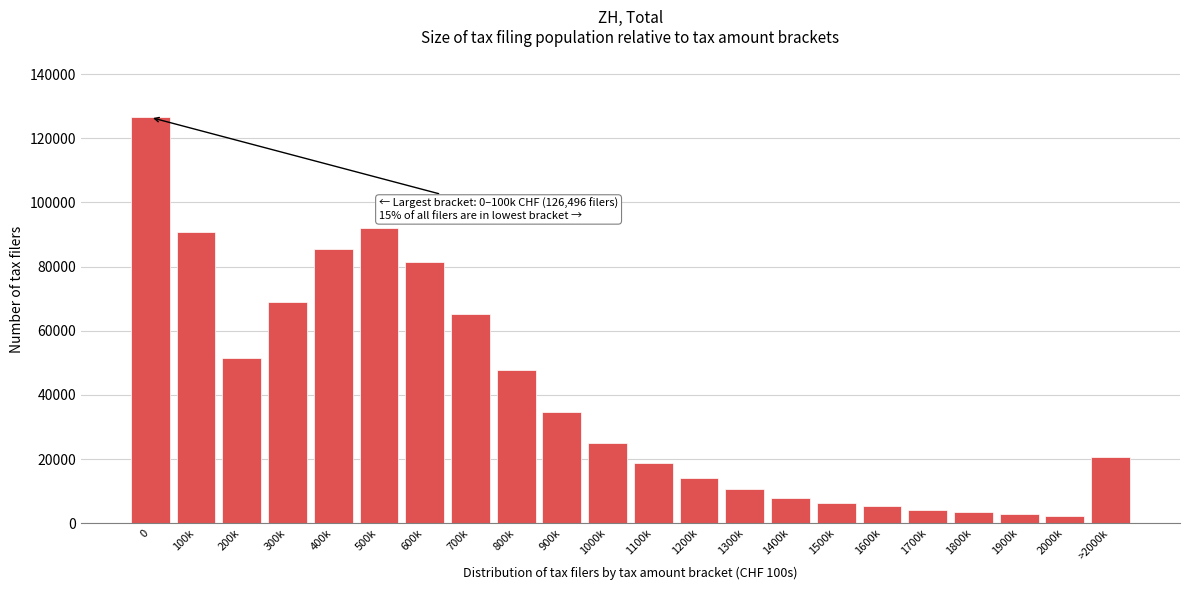

What is the ratio of the value at 800k to the value at 0?

0.4